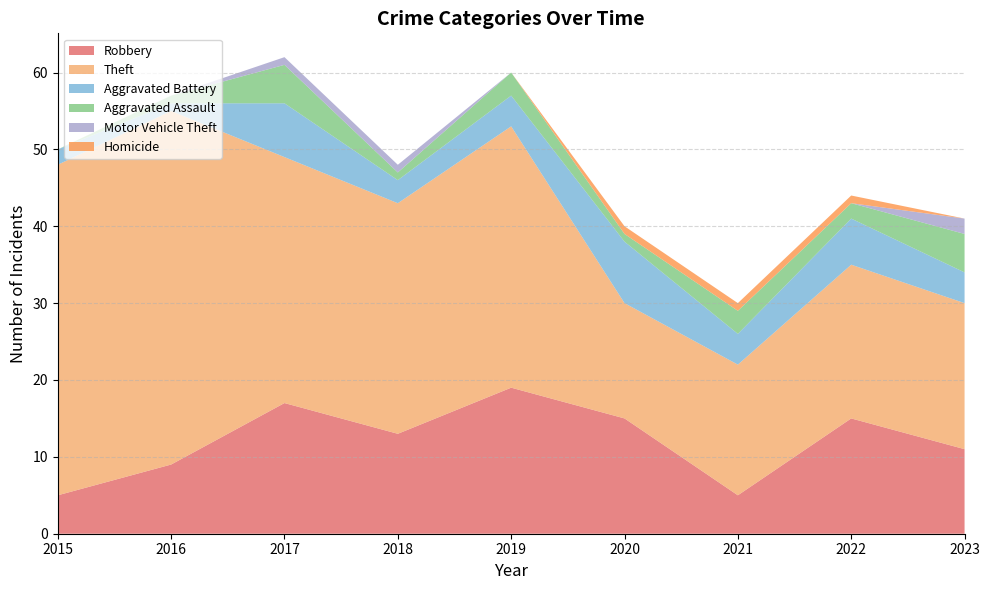

Reading right to left, extract all data points from this chart.

Robbery: 11	15	5	15	19	13	17	9	5
Theft: 19	20	17	15	34	30	32	46	43
Aggravated Battery: 4	6	4	8	4	3	7	1	2
Aggravated Assault: 5	2	3	1	3	1	5	1	0
Motor Vehicle Theft: 2	0	0	0	0	1	1	0	0
Homicide: 0	1	1	1	0	0	0	0	0